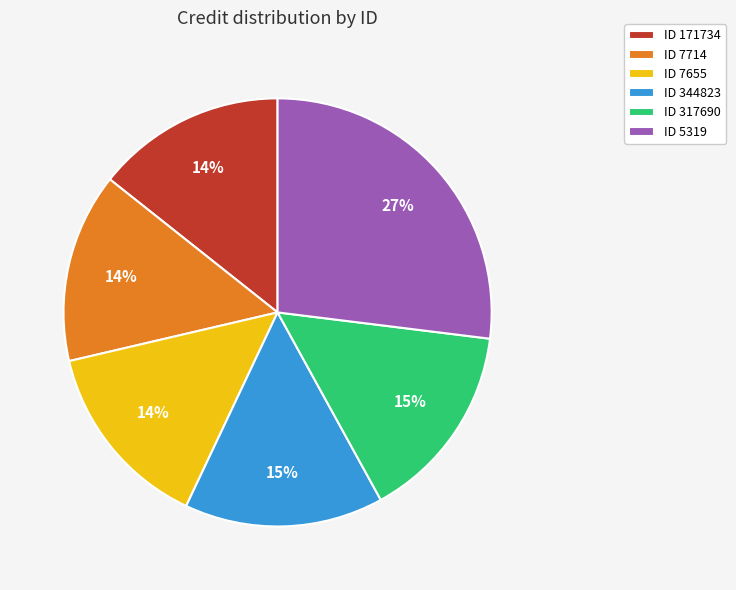

How many segments does this pie chart have?

6